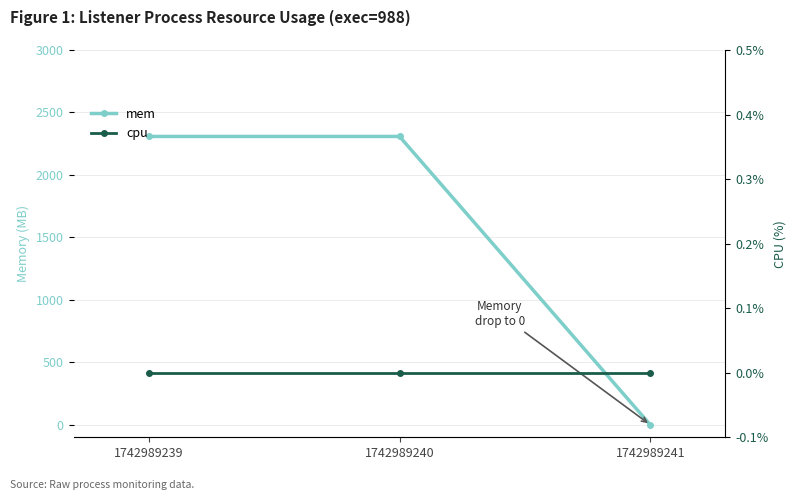

Is it true that mem equals -1306 at 1742989241?

False